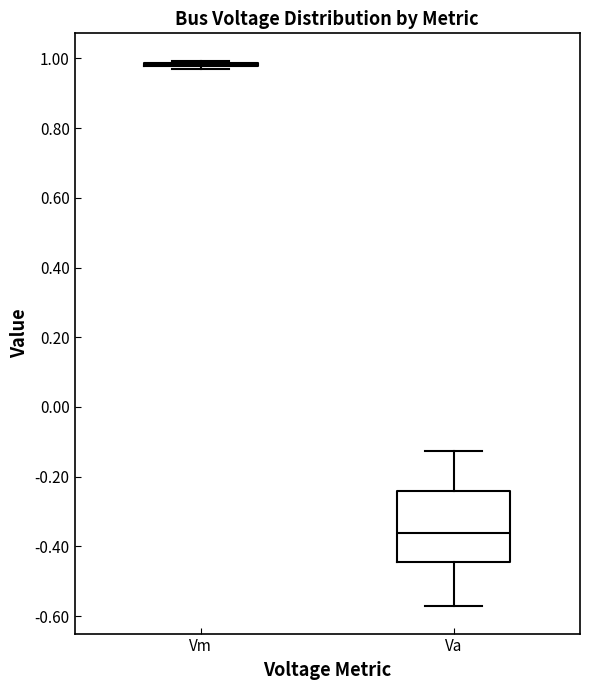

Which box is the tallest, from its lower edge to its upper edge?

Va